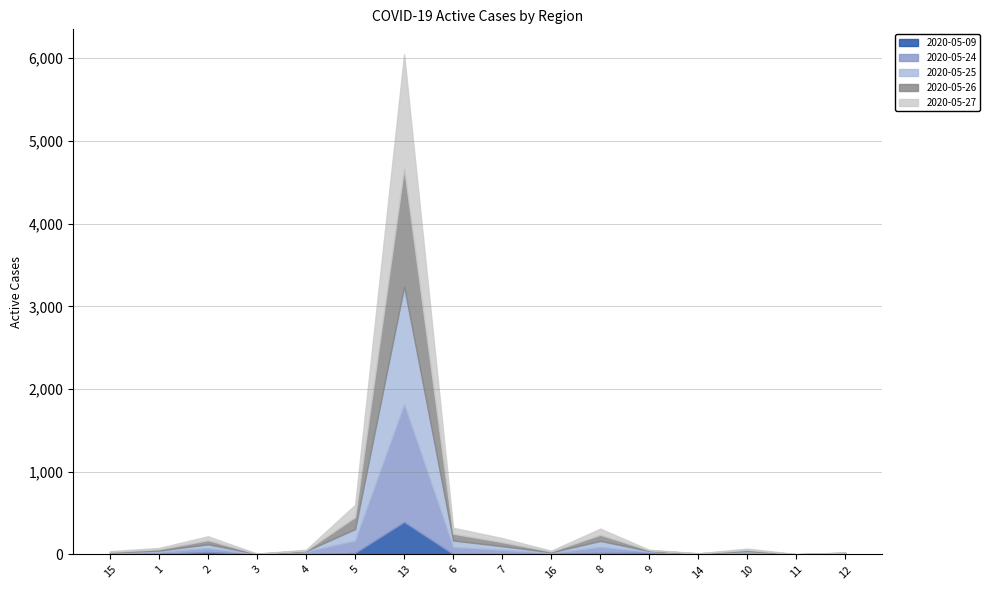

The value of 2020-05-09 at 14 is 5. True or false?

False